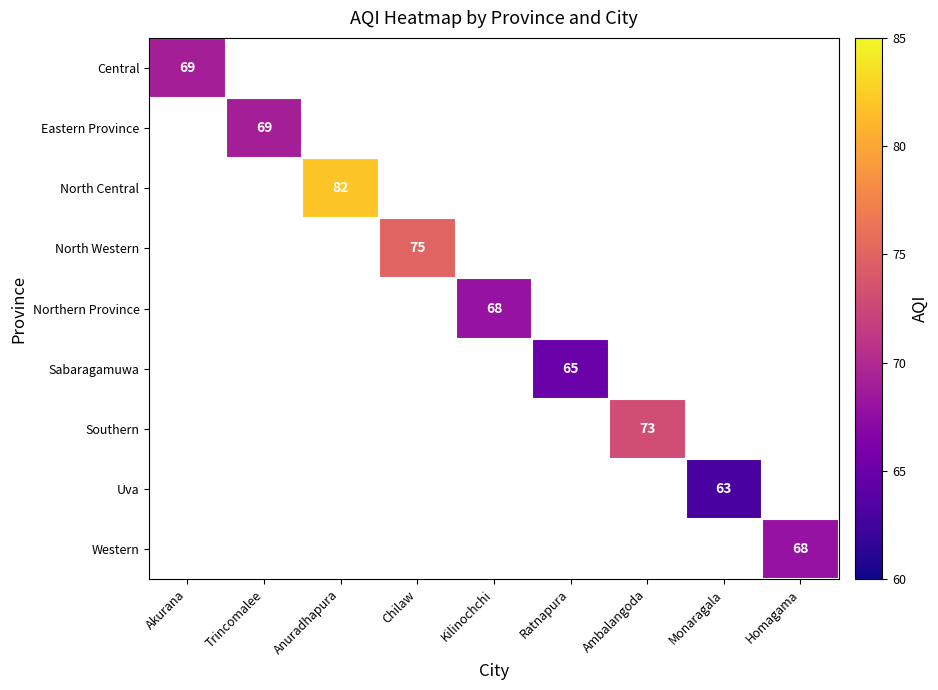

Is it true that North Central equals 82 at Anuradhapura?

True